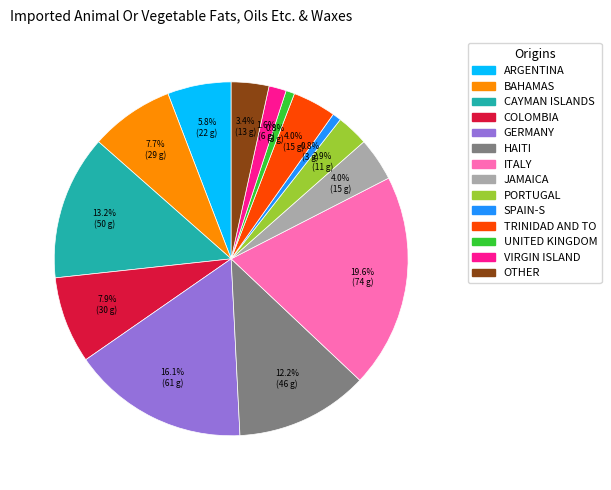

Does any single category account for the majority?

No